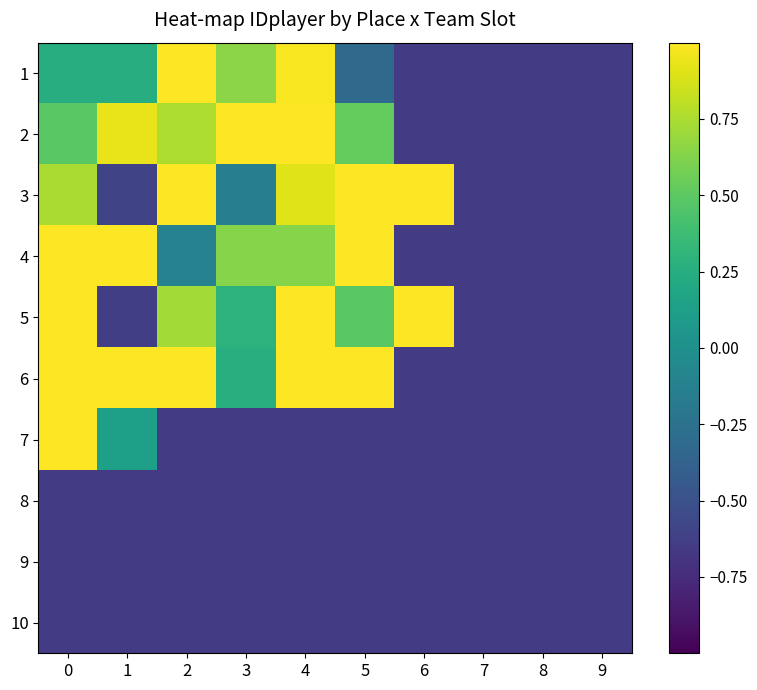

What is the difference between the highest and lowest values at 2?

1.7